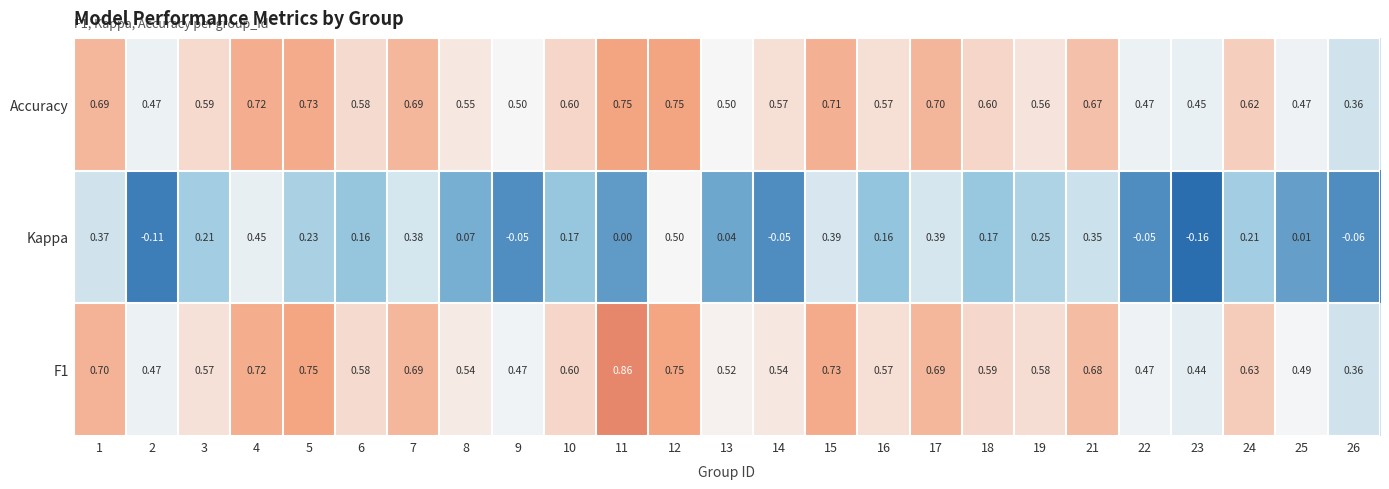

Is the value of F1 at 3 greater than the value of Accuracy at 22?

Yes